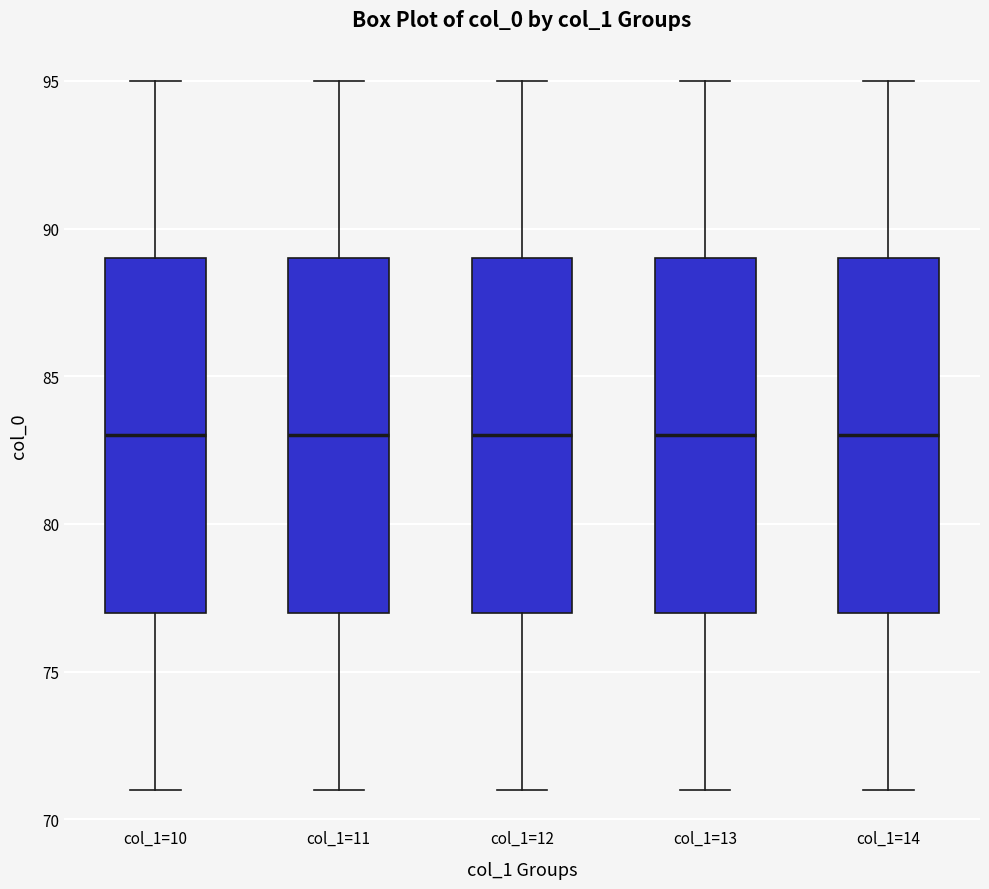

Reading left to right, transcribe this box plot: for each box, give where its median line is, the range the box spans, and where its two whiskers end, as read against the y-axis. The values are not printed on the chart, so give them approximately, as read against the axis.

col_1=10: median 83, box 77 to 89, whiskers 71 to 95
col_1=11: median 83, box 77 to 89, whiskers 71 to 95
col_1=12: median 83, box 77 to 89, whiskers 71 to 95
col_1=13: median 83, box 77 to 89, whiskers 71 to 95
col_1=14: median 83, box 77 to 89, whiskers 71 to 95